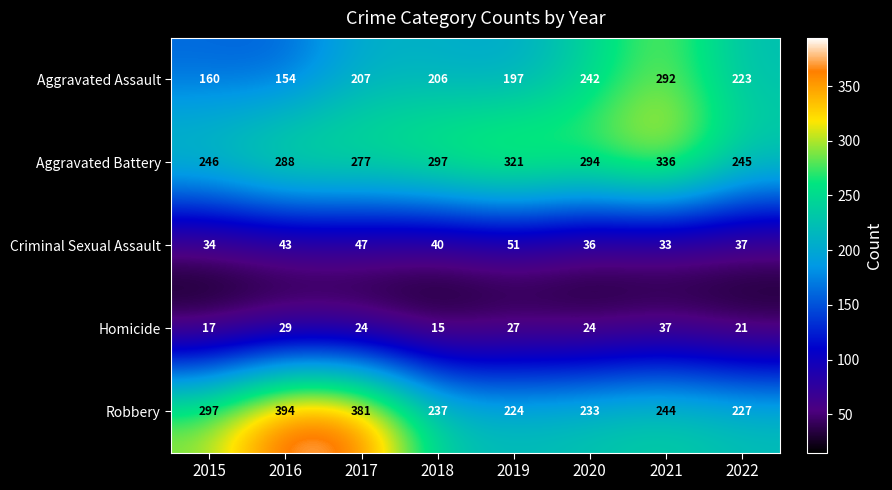

What is the average value of the Aggravated Assault series?

210